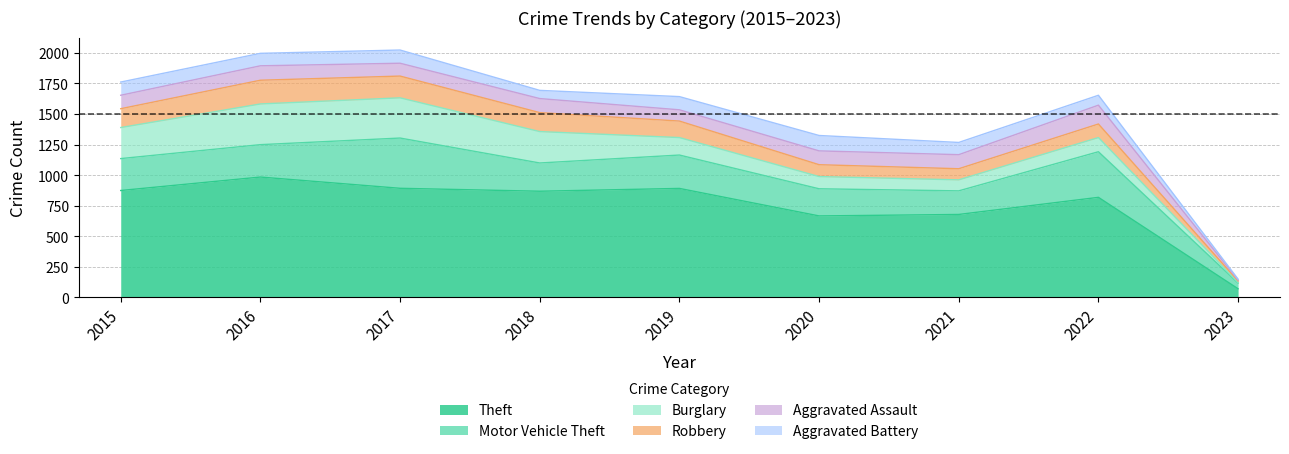

Which has a higher value, 2020 or 2019?

2019